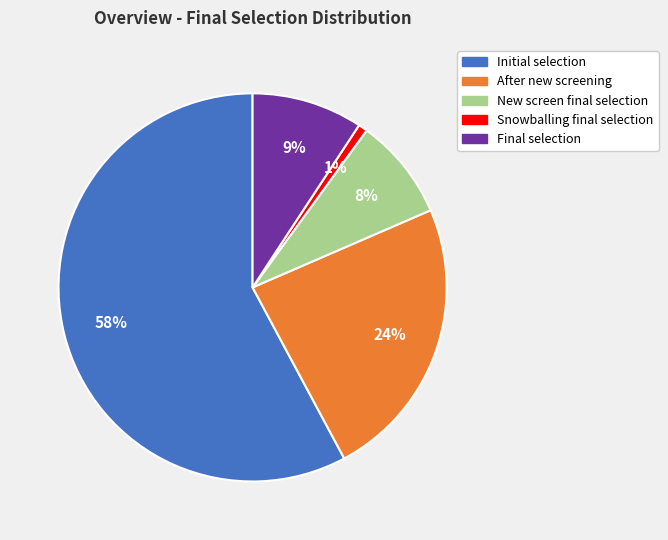

What is the ratio of the value at Final selection to the value at After new screening?

0.4